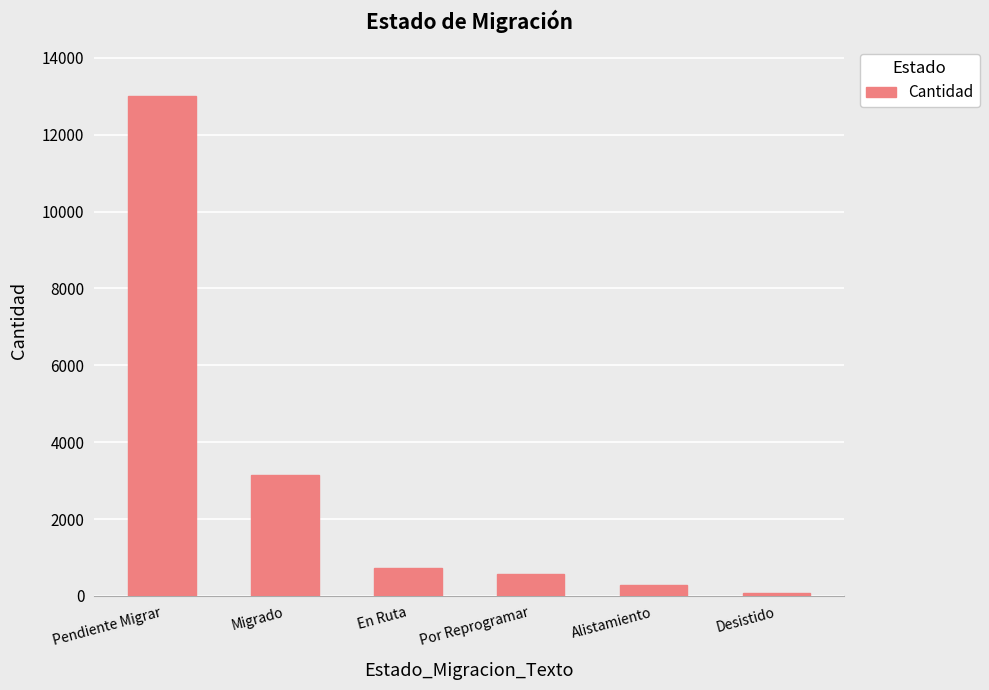

At which label is the value closest to 6548?

Migrado